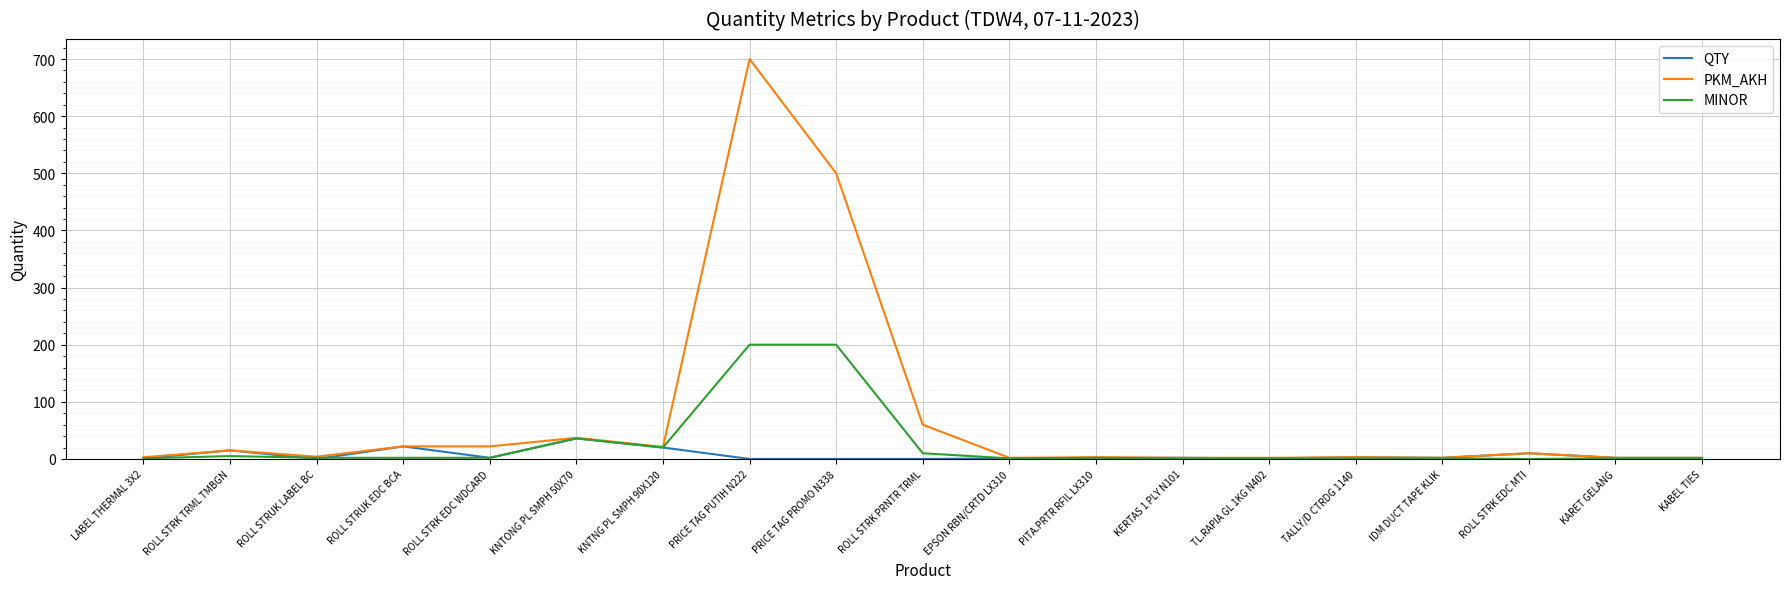

Which series has the largest total across all categories?

PKM_AKH